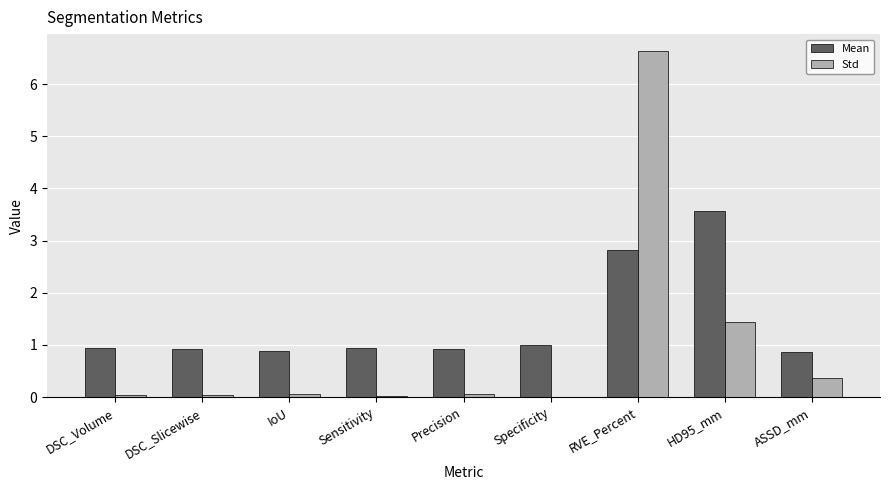

Which category has the highest value in the Std series?

RVE_Percent